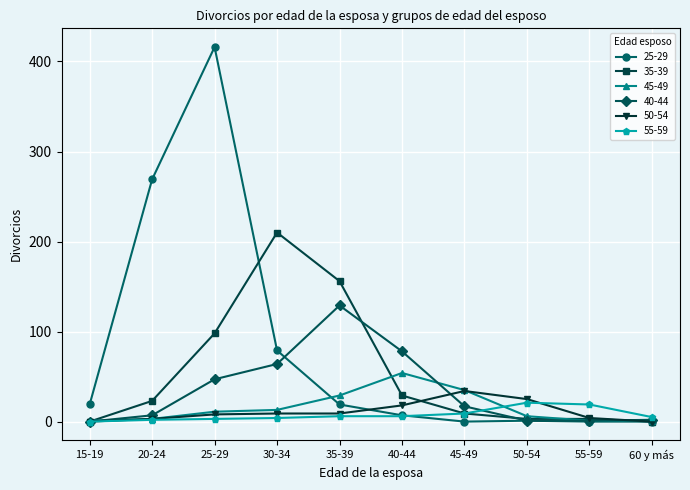

What is the total value across all series at 15-19?

20